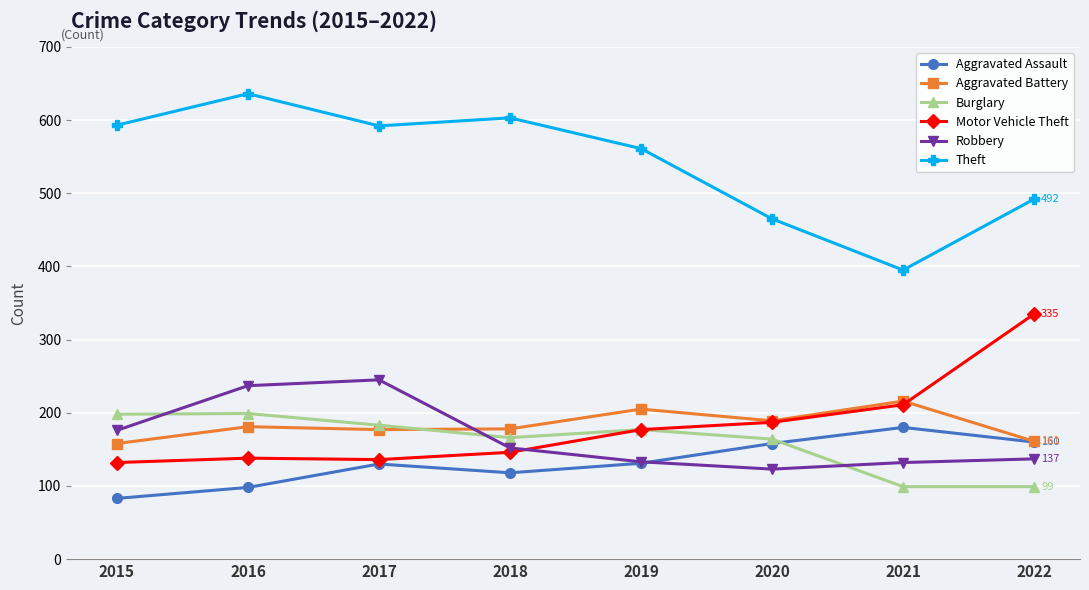

What is the value of the Robbery point at the 3rd from the left?

245